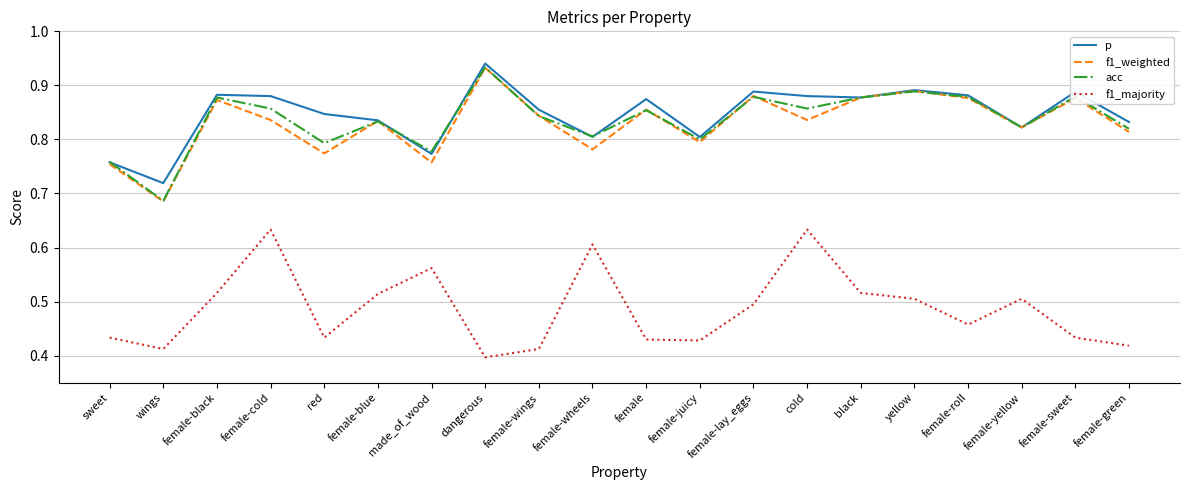

At how many categories does at least one series exceed 0?

20